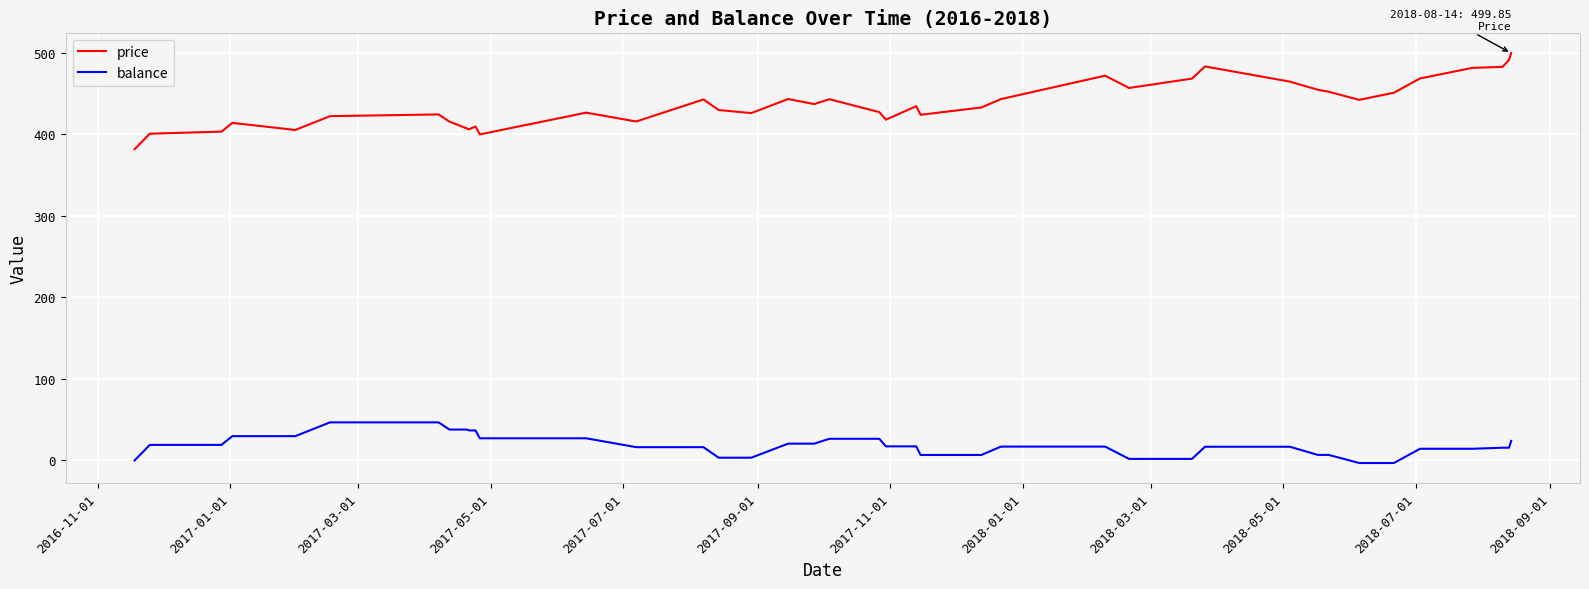

What is the difference between the maximum and minimum values in the balance series?

49.9